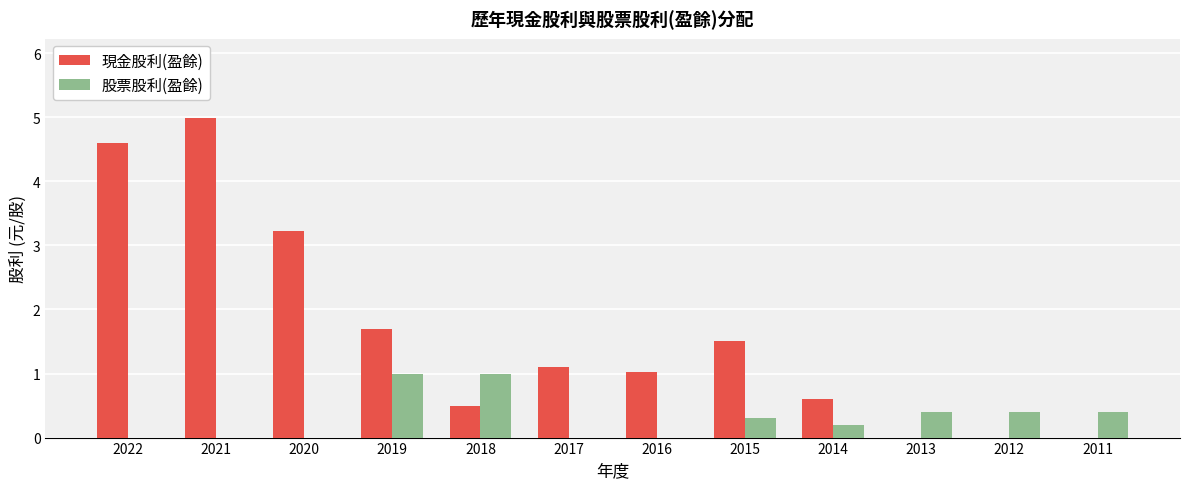

Is the value of 股票股利(盈餘) at 2017 greater than the value of 現金股利(盈餘) at 2016?

No